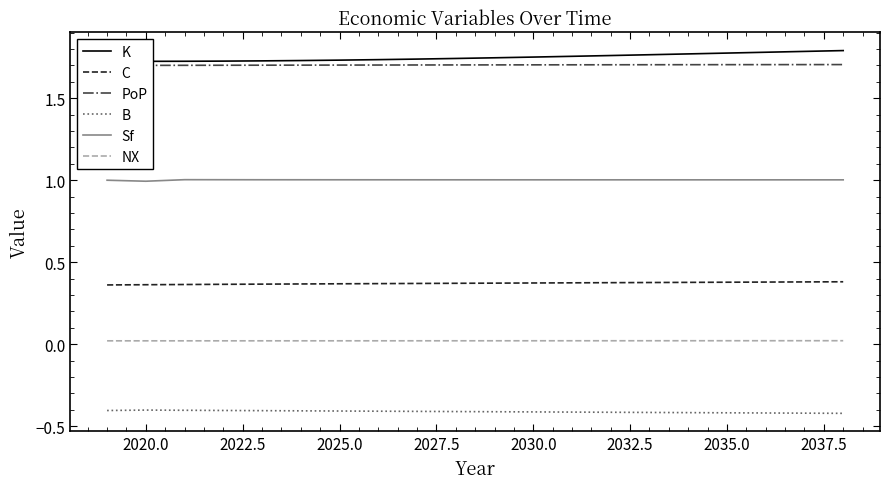

Reading right to left, list all the values displayed in this chart.

K: 1.8	1.8	1.8	1.8	1.8	1.8	1.8	1.8	1.8	1.7	1.7	1.7	1.7	1.7	1.7	1.7	1.7	1.7	1.7	1.7
C: 0.4	0.4	0.4	0.4	0.4	0.4	0.4	0.4	0.4	0.4	0.4	0.4	0.4	0.4	0.4	0.4	0.4	0.4	0.4	0.4
PoP: 1.7	1.7	1.7	1.7	1.7	1.7	1.7	1.7	1.7	1.7	1.7	1.7	1.7	1.7	1.7	1.7	1.7	1.7	1.7	1.7
B: -0.4	-0.4	-0.4	-0.4	-0.4	-0.4	-0.4	-0.4	-0.4	-0.4	-0.4	-0.4	-0.4	-0.4	-0.4	-0.4	-0.4	-0.4	-0.4	-0.4
Sf: 1.0	1.0	1.0	1.0	1.0	1.0	1.0	1.0	1.0	1.0	1.0	1.0	1.0	1.0	1.0	1.0	1.0	1.0	1.0	1.0
NX: 0.0	0.0	0.0	0.0	0.0	0.0	0.0	0.0	0.0	0.0	0.0	0.0	0.0	0.0	0.0	0.0	0.0	0.0	0.0	0.0